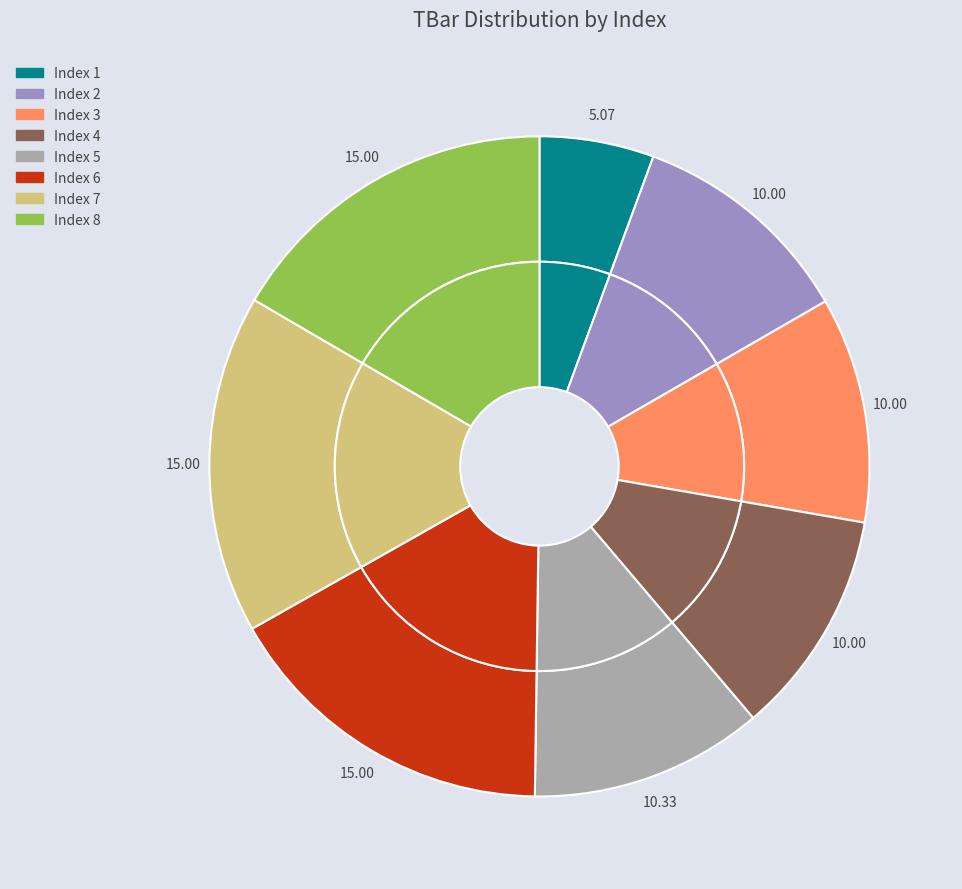

Which slice is the smallest?

1